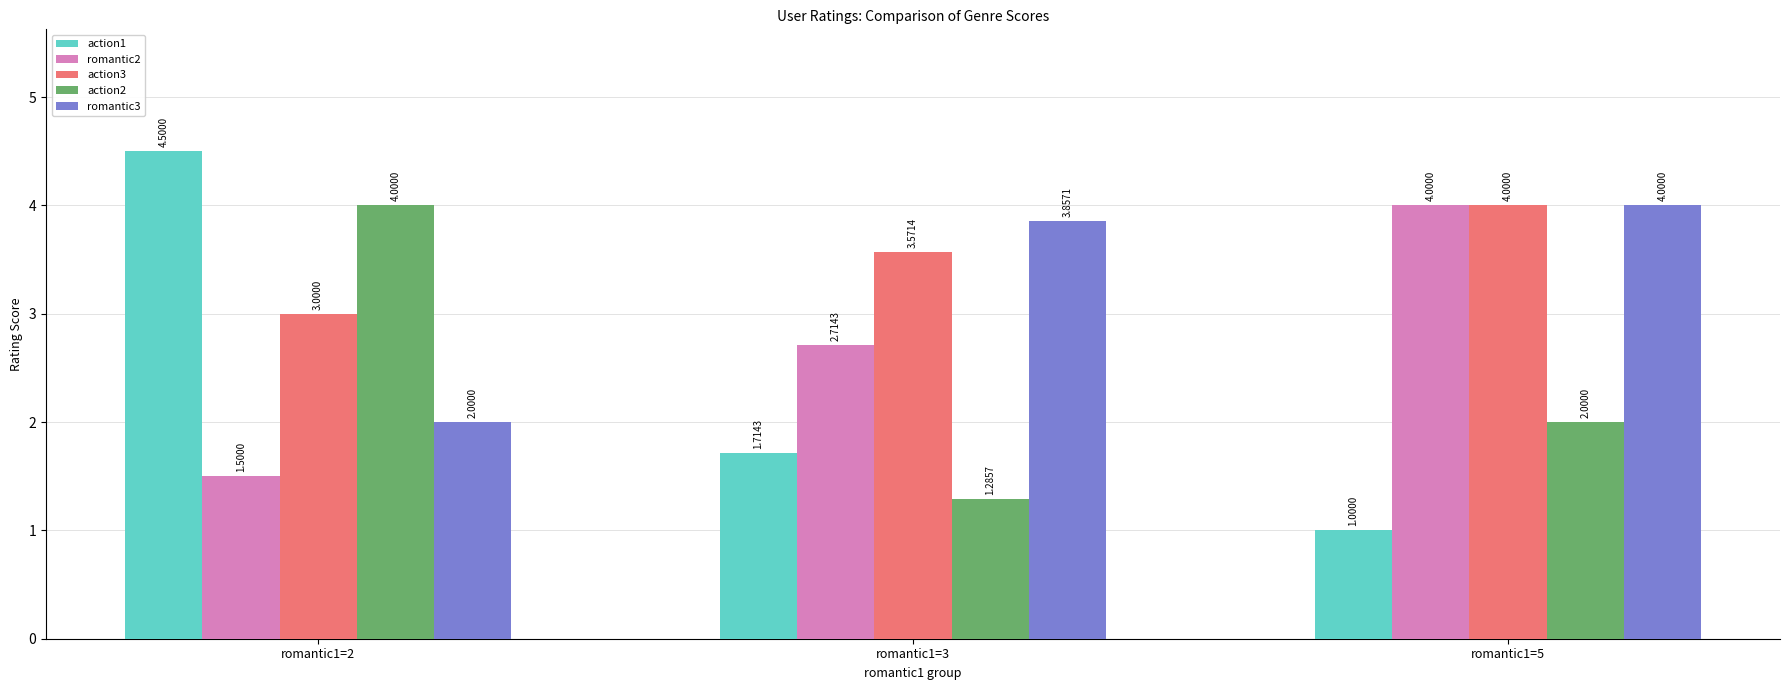

Count the action1 values in the range 1 to 4.

2